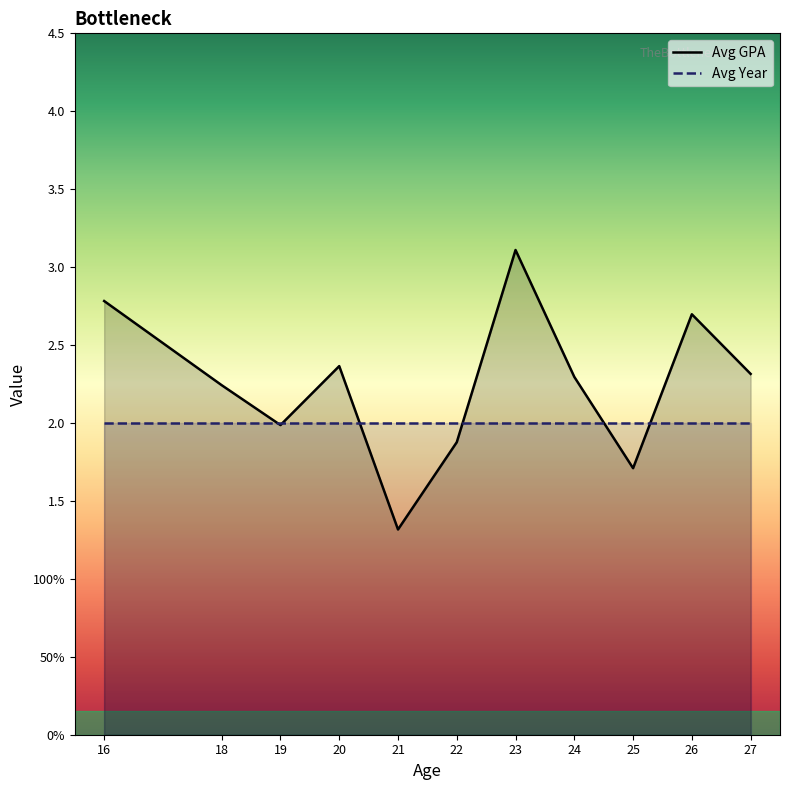

What is the total value across all series at 19?

4.0